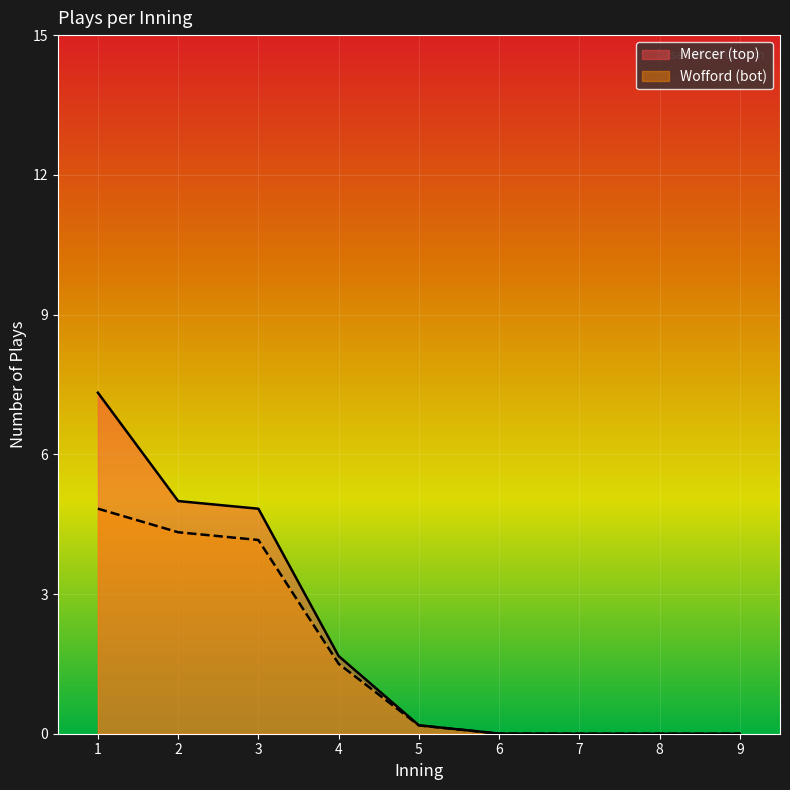

List the series in order of their overall mean, lowest first.

Wofford (bot), Mercer (top)